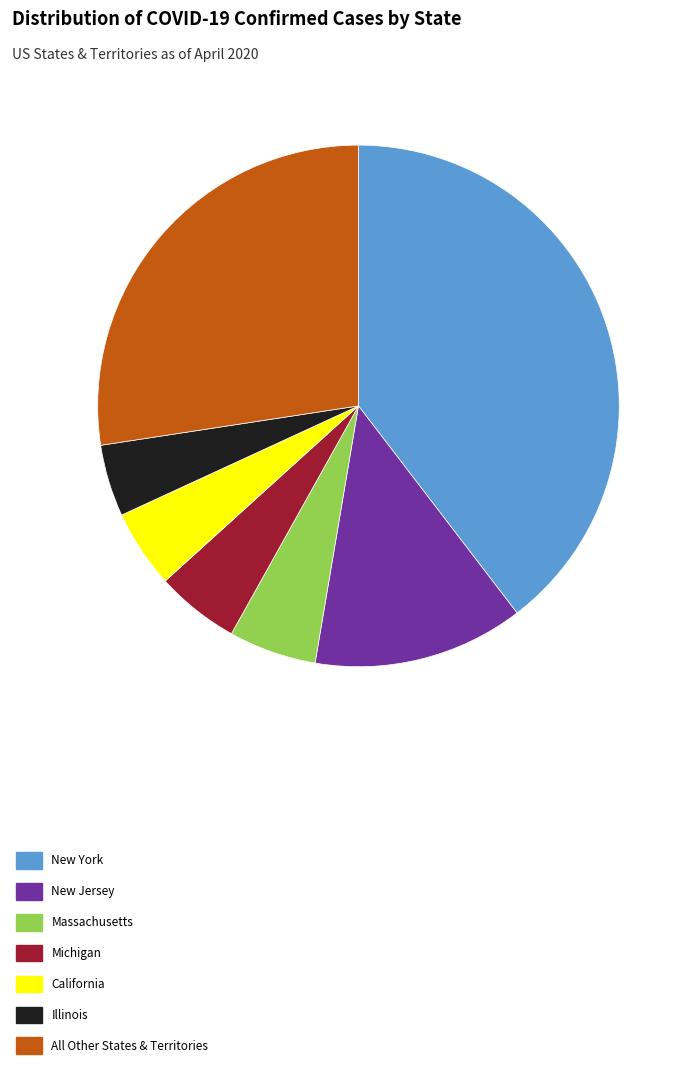

Which has a higher value, Massachusetts or New Jersey?

New Jersey